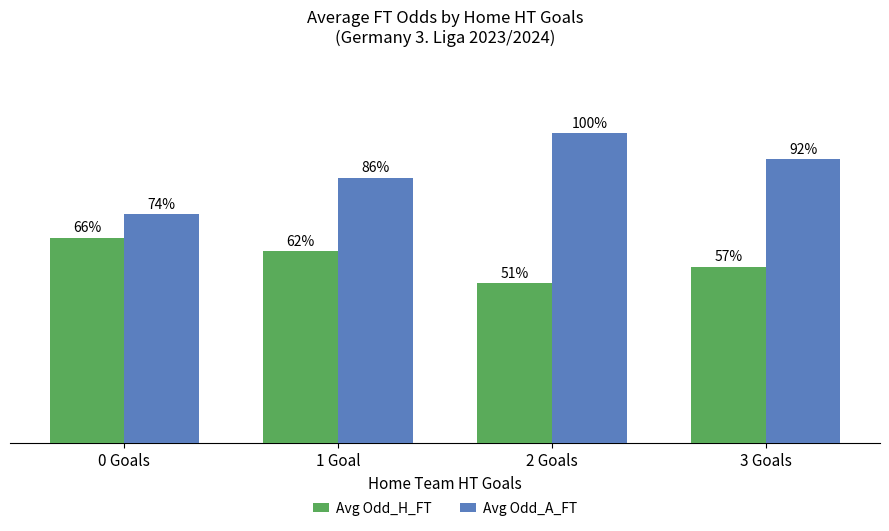

What are all the series names shown in the legend?

Avg Odd_H_FT, Avg Odd_A_FT